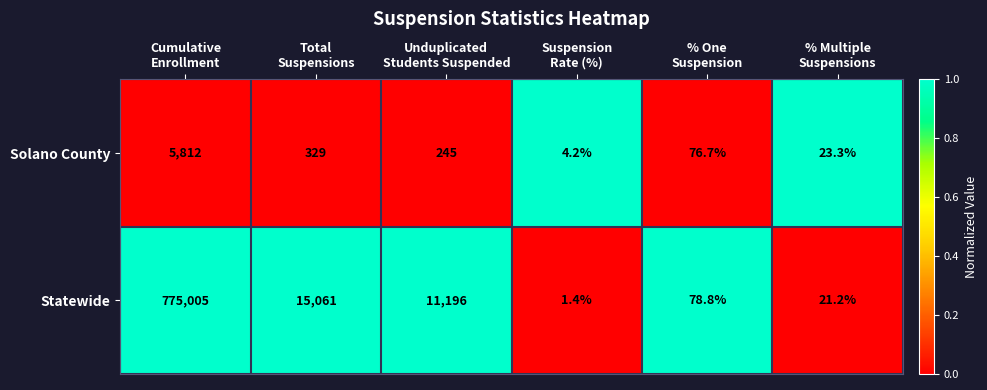

Which series has the largest range (max minus min)?

Statewide